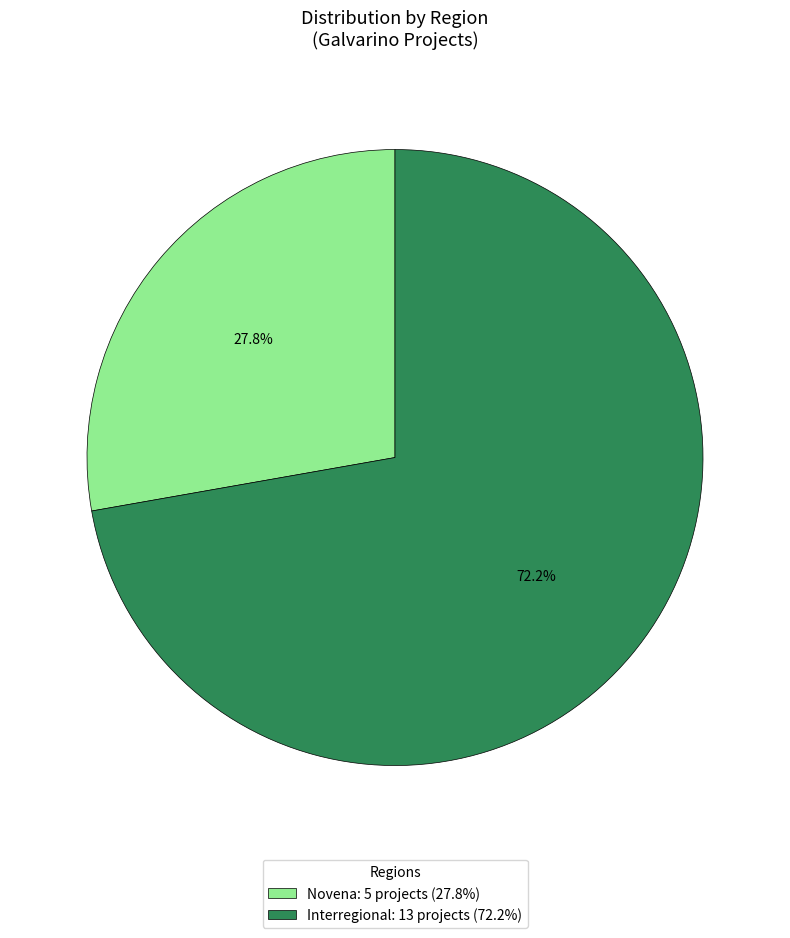

Do Novena and Interregional together represent more than half of the pie?

Yes